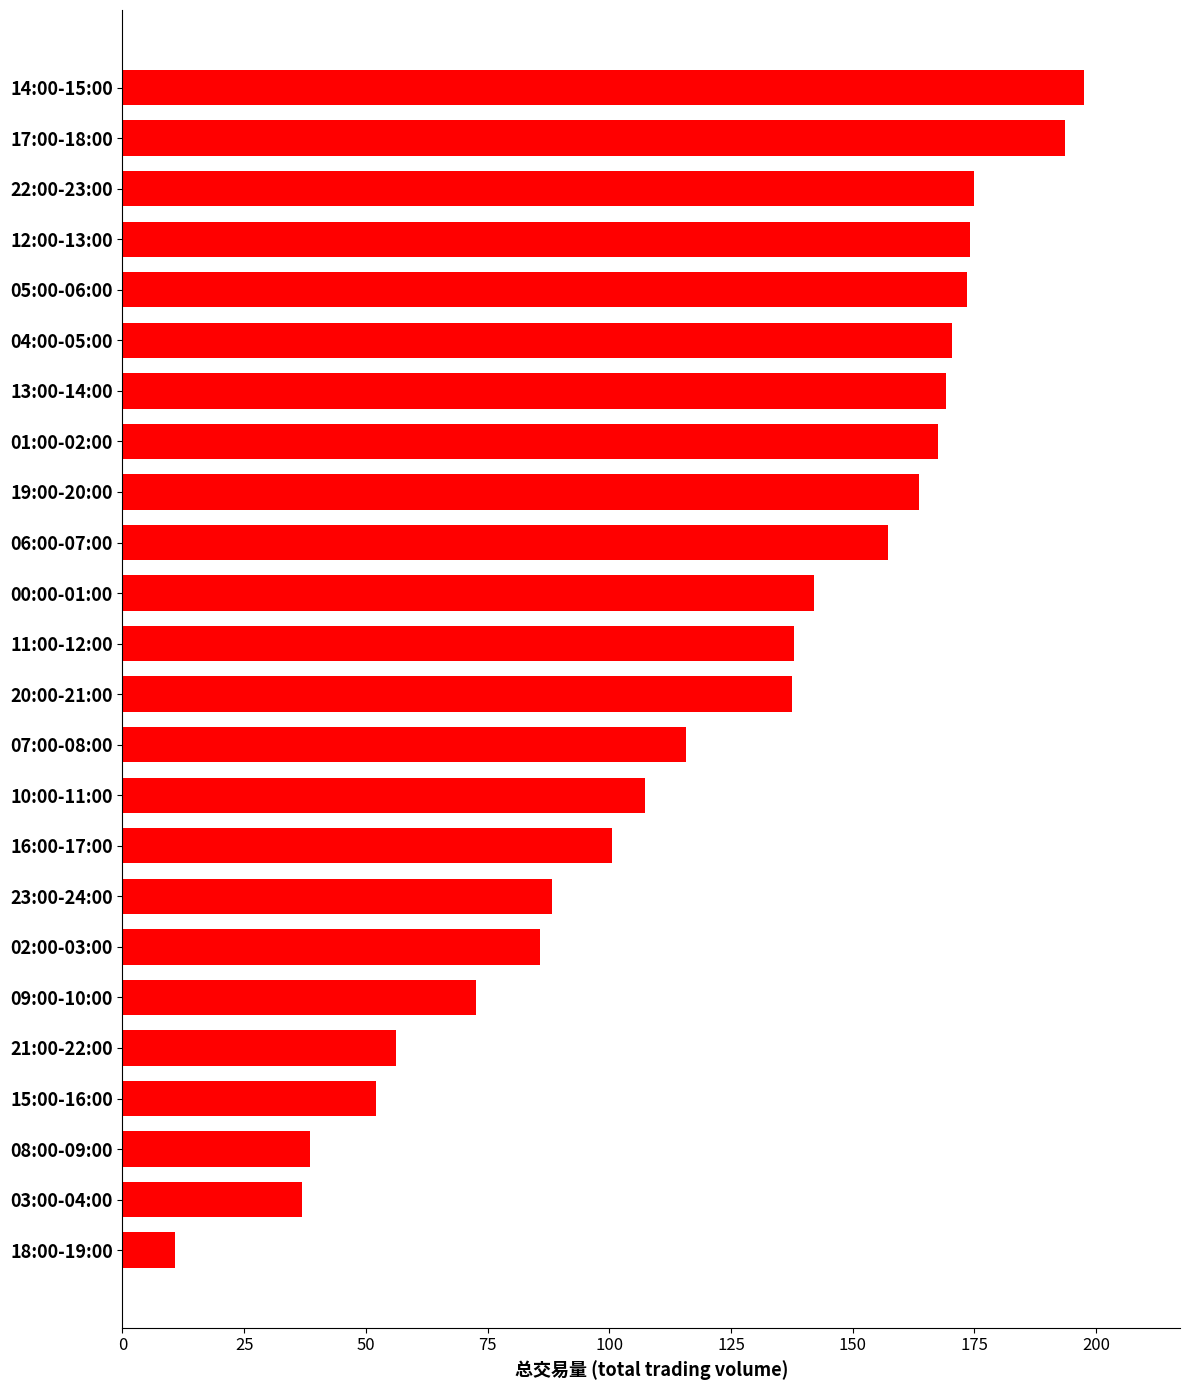

What is the sum of all values?

2923.8